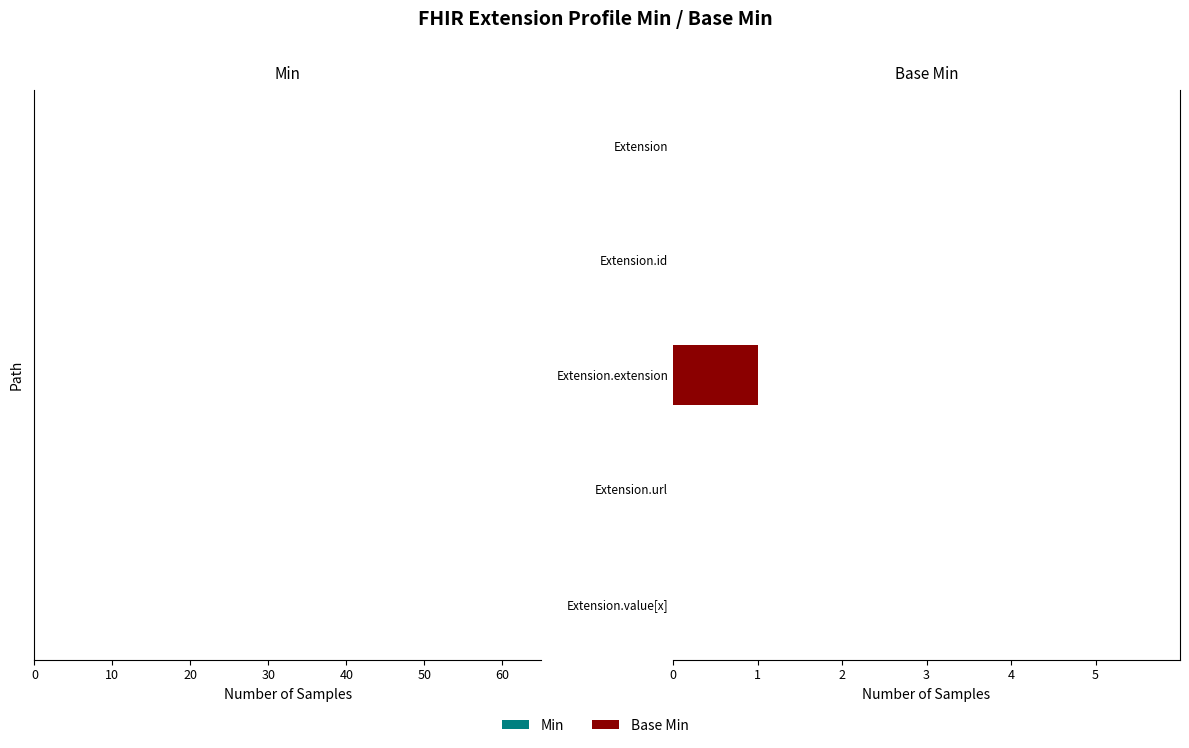

The chart shows a value of 0 at Extension.url. True or false?

True